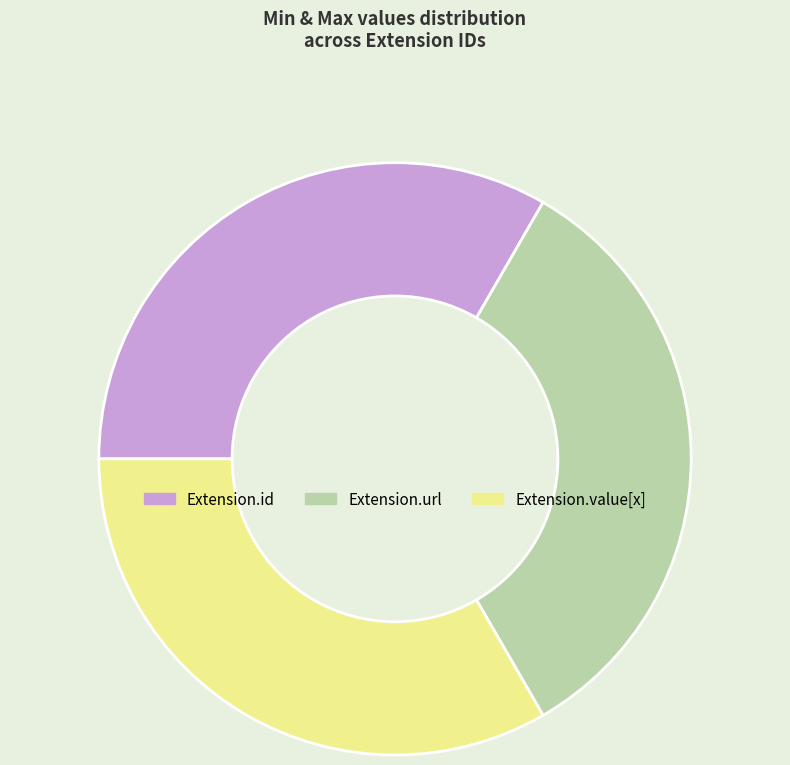

Does Extension.id account for over 50% of the chart?

No